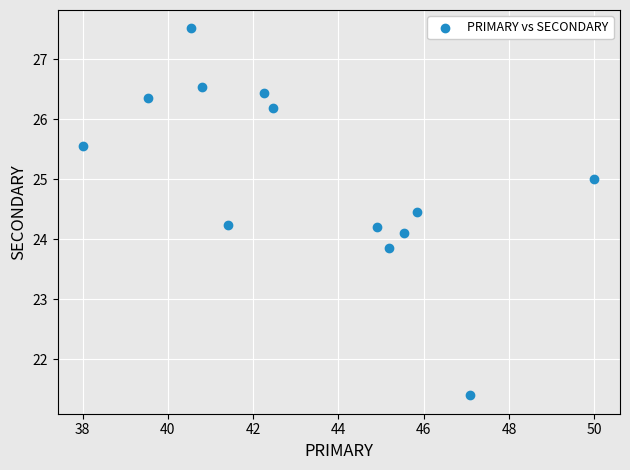

What is the range of Y values (max minus min)?

6.1